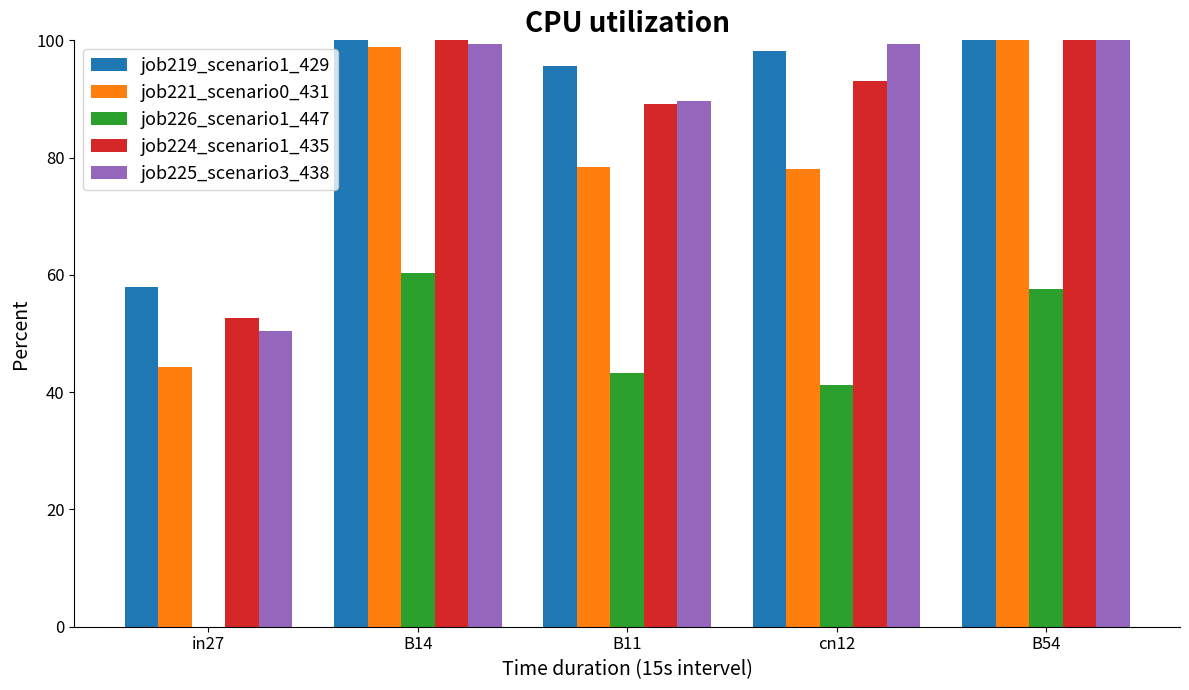

Which series has the widest spread of values?

job219_scenario1_429